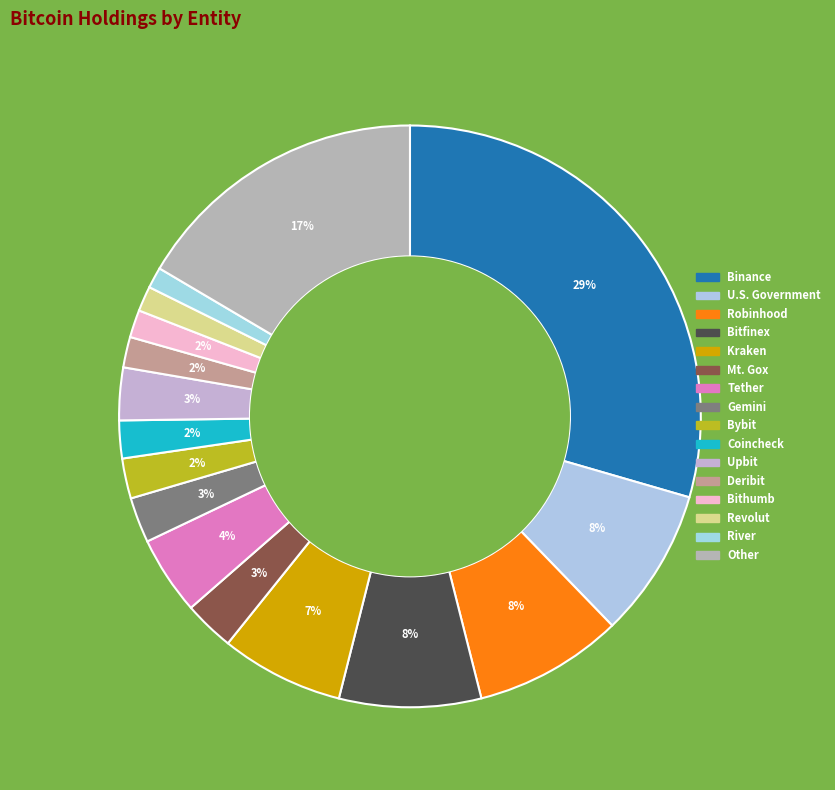

What is the smallest slice in the pie chart?

River